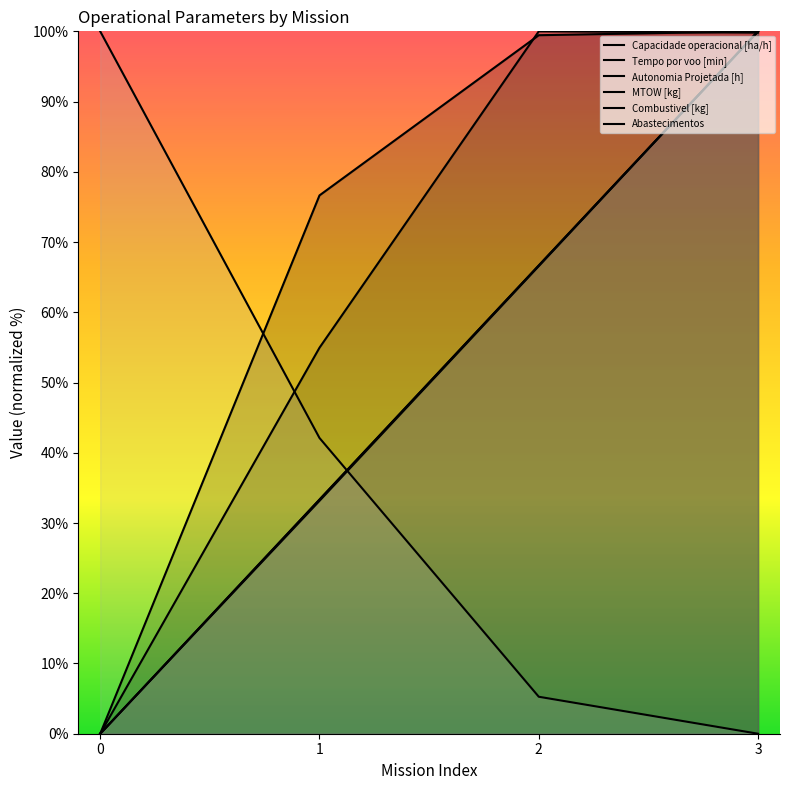

How many series are shown in this chart?

6